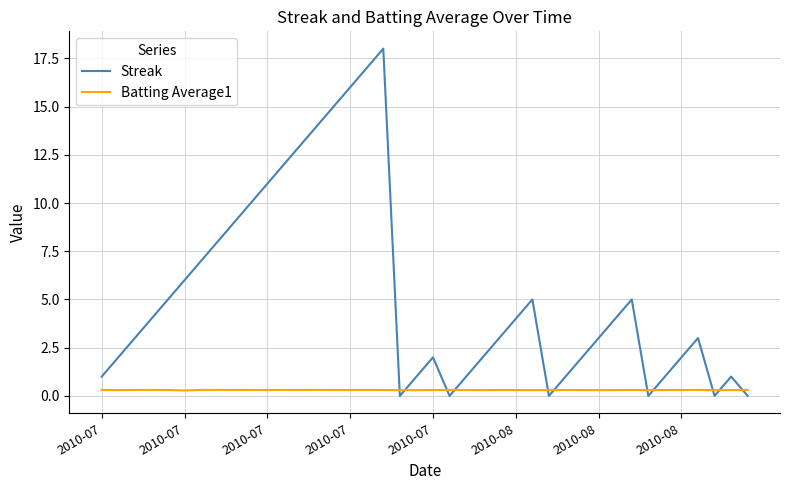

In Streak, how many points are lower than both neighbors (excluding endpoints)?

5